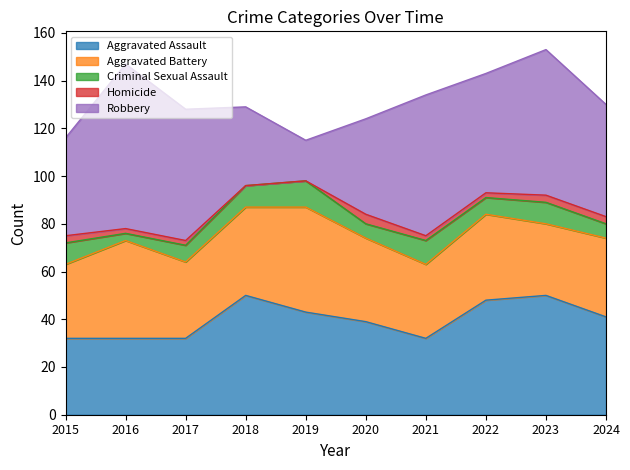

Reading left to right, extract all data points from this chart.

Aggravated Assault: 32	32	32	50	43	39	32	48	50	41
Aggravated Battery: 31	41	32	37	44	35	31	36	30	33
Criminal Sexual Assault: 9	3	7	9	11	6	10	7	9	6
Homicide: 3	2	2	0	0	4	2	2	3	3
Robbery: 41	69	55	33	17	40	59	50	61	47